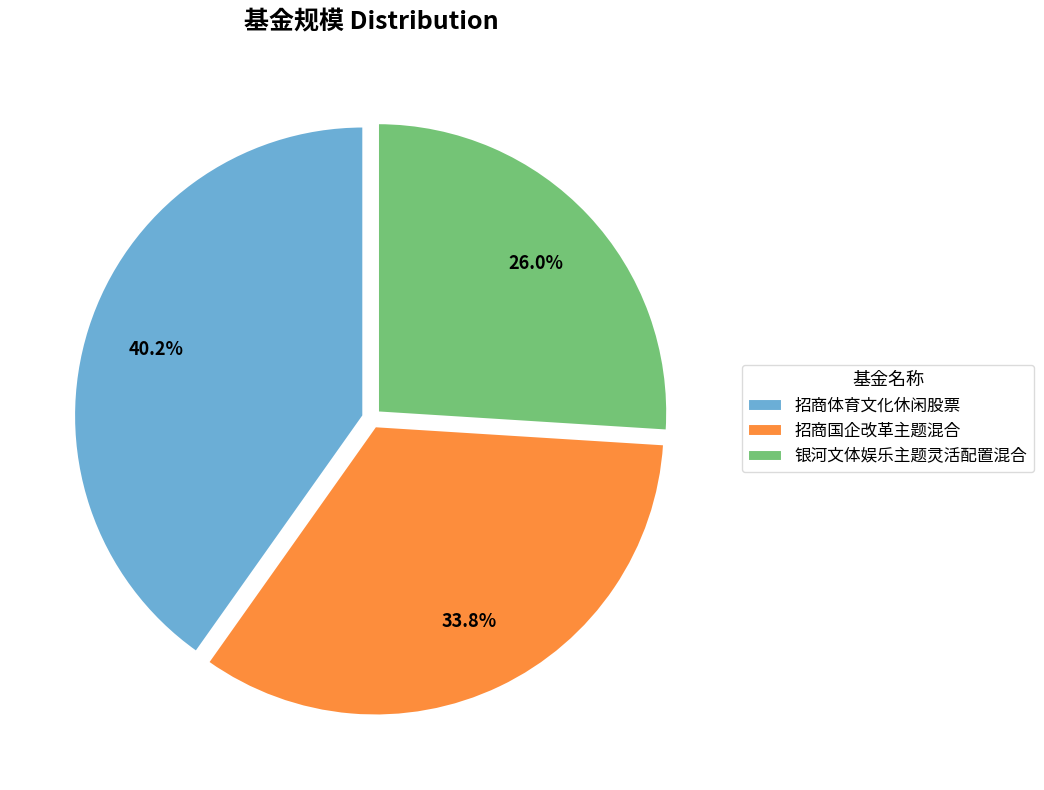

Does 银河文体娱乐主题灵活配置混合 account for over 50% of the chart?

No